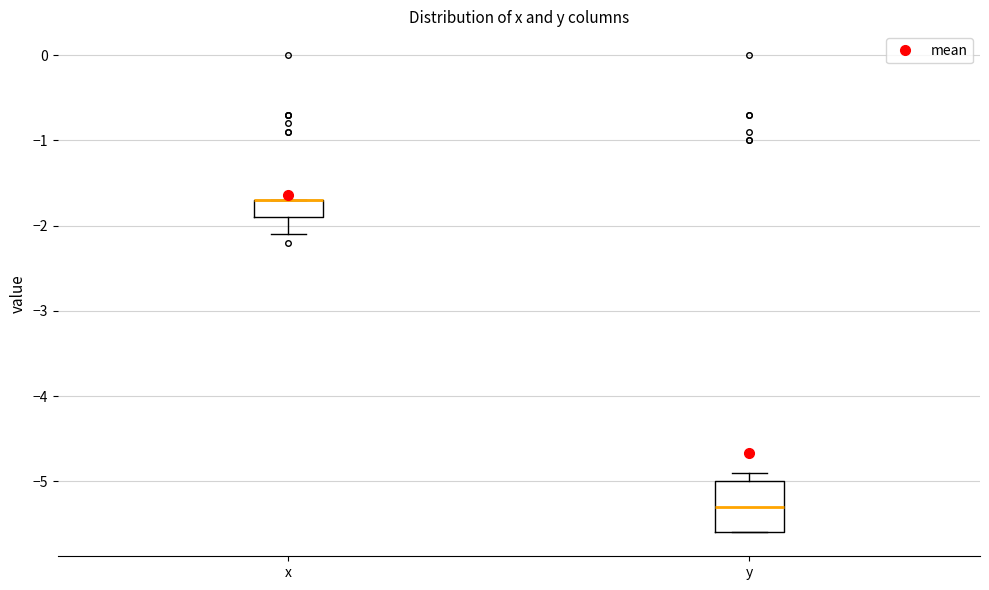

Which box is the tallest, from its lower edge to its upper edge?

y